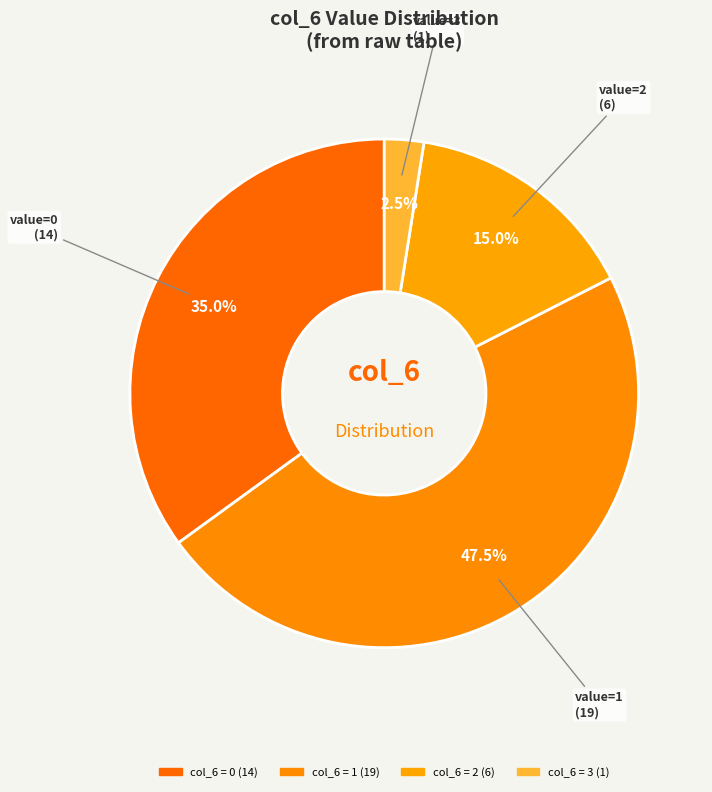

How many segments does this pie chart have?

4